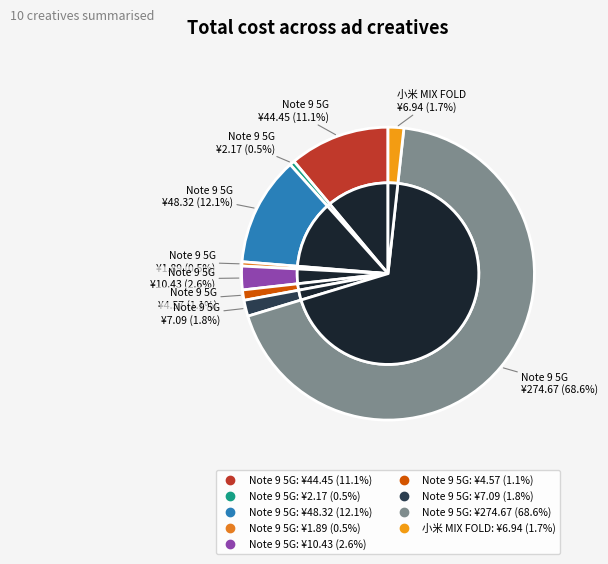

Is it true that Note 9 5G (10024807164632) is 12% of the pie?

False